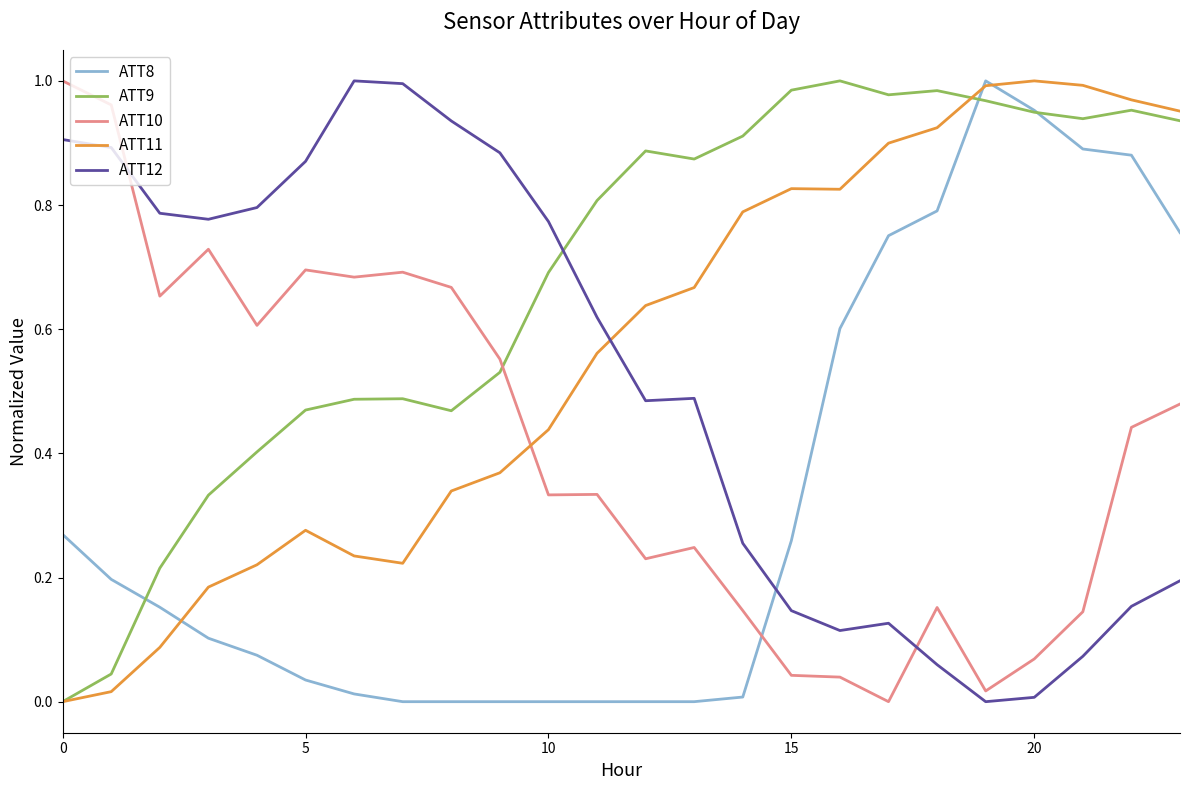

Which series has the largest total across all categories?

ATT9